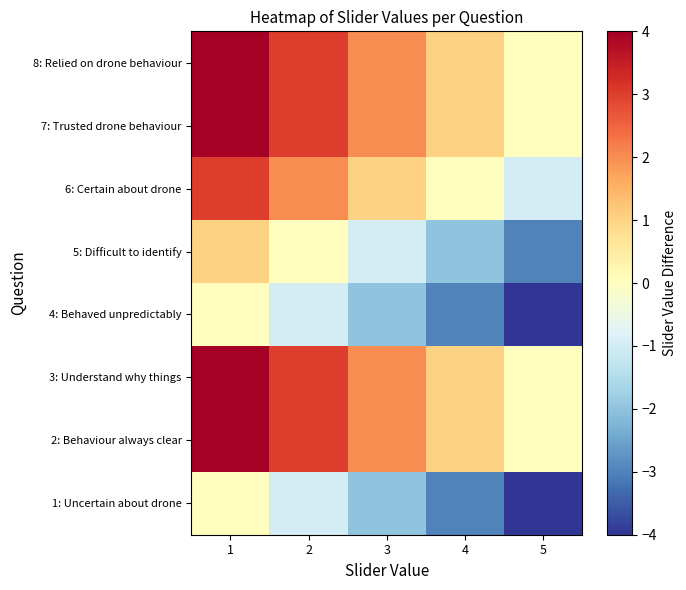

Rank the series at 1 from highest to lowest value.

2: Behaviour always clear, 3: Understand why things, 7: Trusted drone behaviour, 8: Relied on drone behaviour, 6: Certain about drone, 5: Difficult to identify, 1: Uncertain about drone, 4: Behaved unpredictably